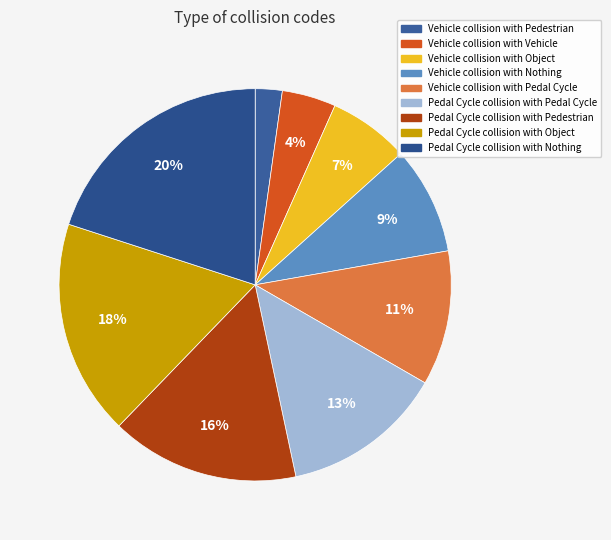

Is it true that Pedal Cycle collision with Pedal Cycle is 13% of the pie?

True